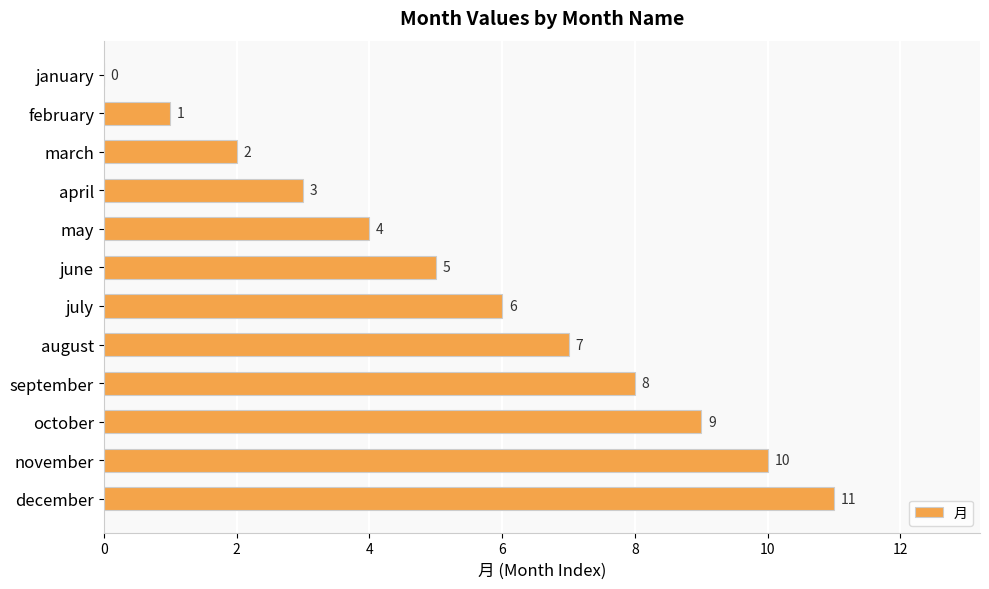

Which category has the highest value across all series?

december